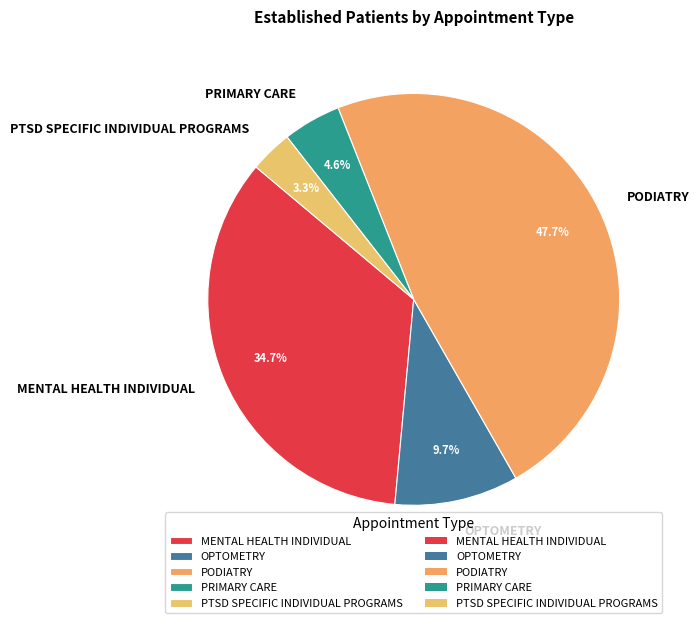

To the nearest percent, what portion does MENTAL HEALTH INDIVIDUAL represent?

35%